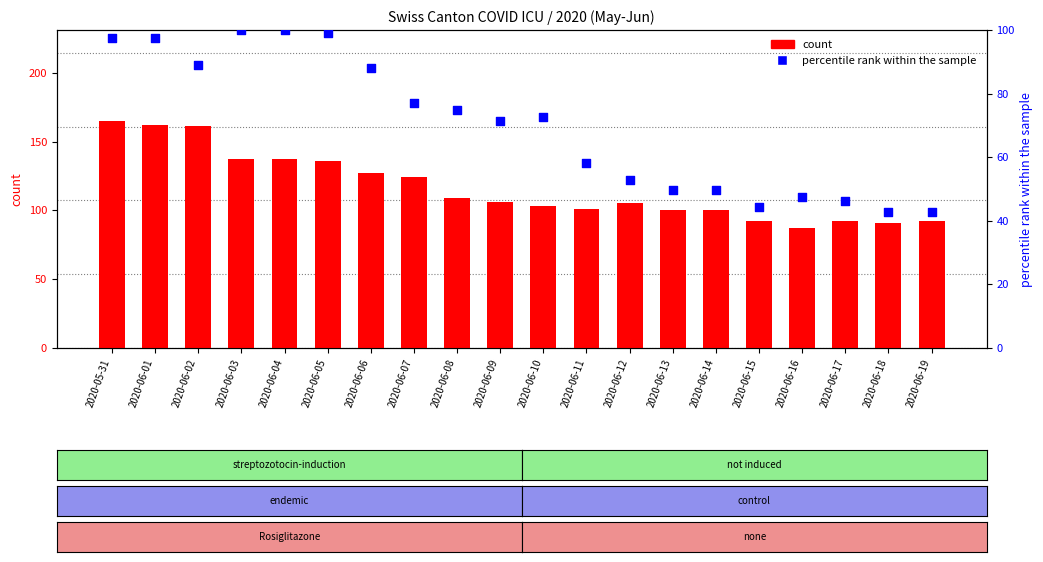

At which category is the sum across all series the highest?

2020-05-31